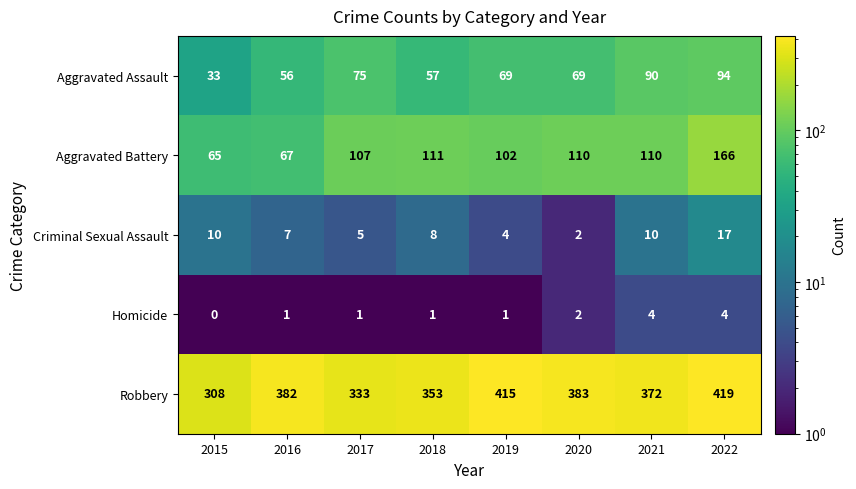

At which label does Criminal Sexual Assault reach its minimum?

2020